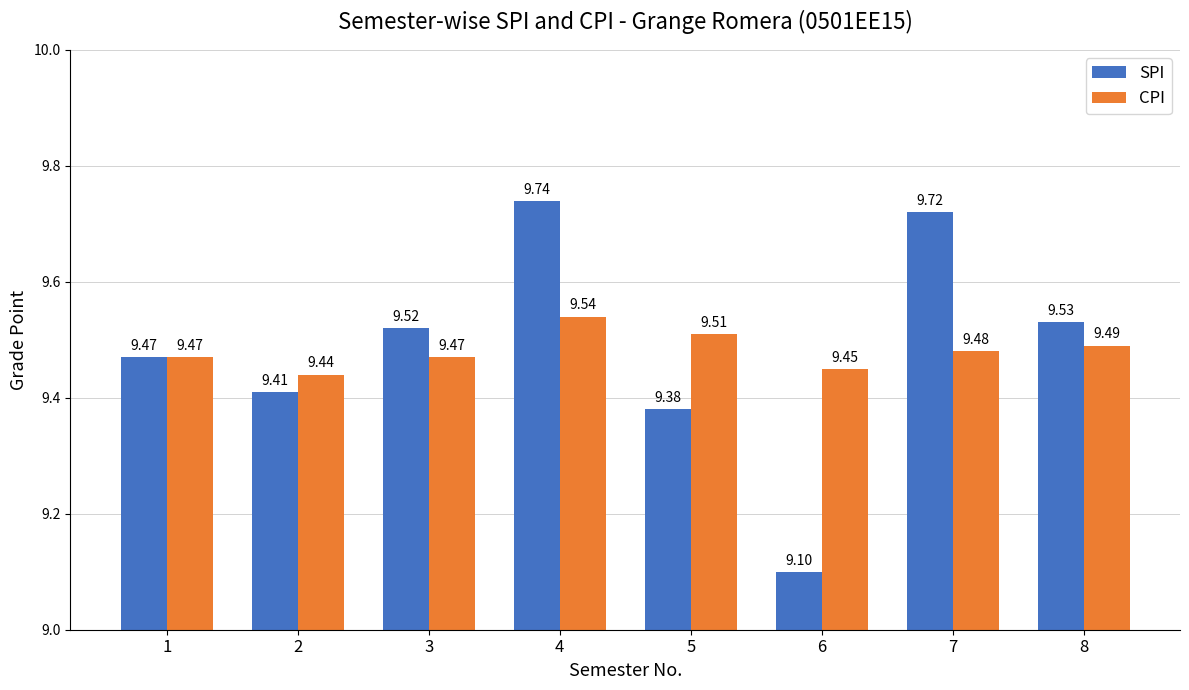

How many distinct data groups are displayed?

2